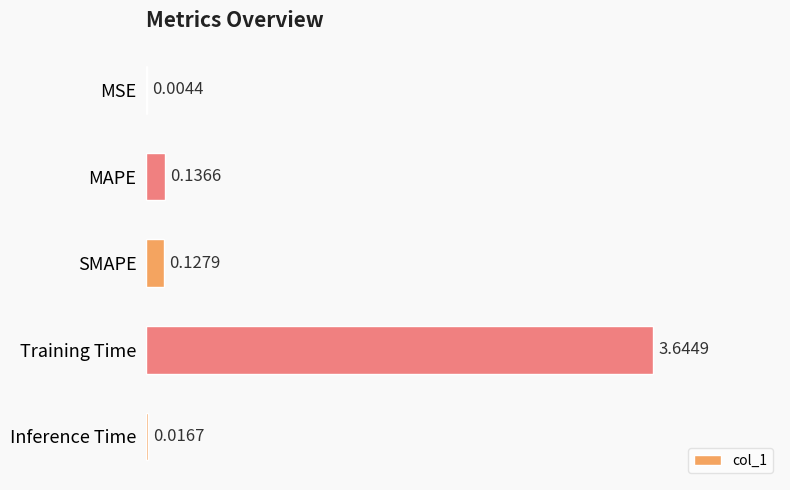

What is the change in value from MSE to SMAPE?

+0.1